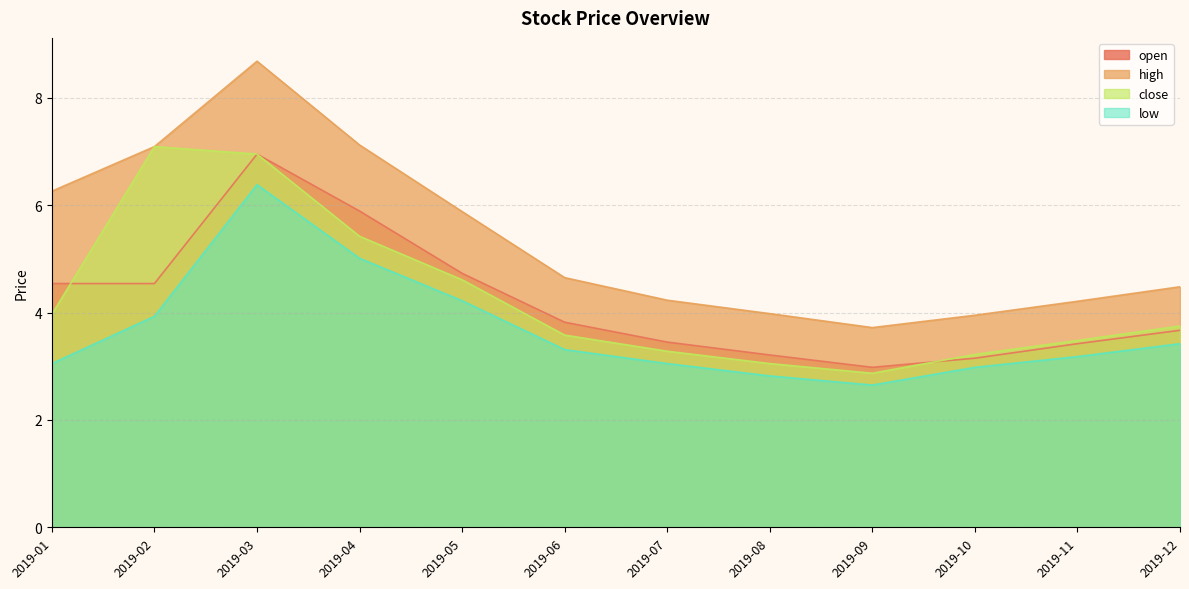

What is the value of the close point at the 10th from the left?

3.2